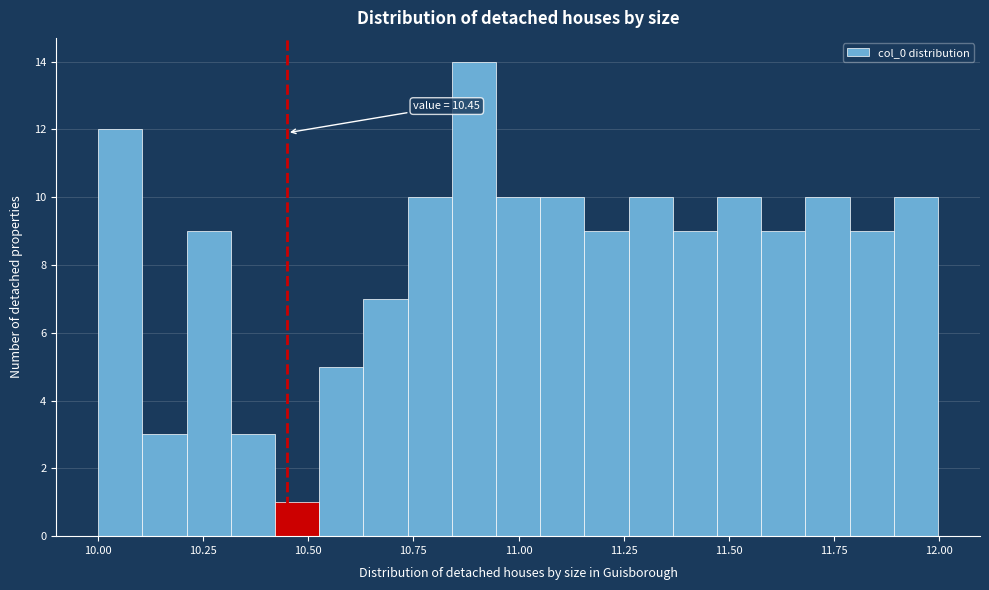

Around what value on the x-axis is the tallest bar? Give the approximate position of its centre, as read against the axis.

10.90